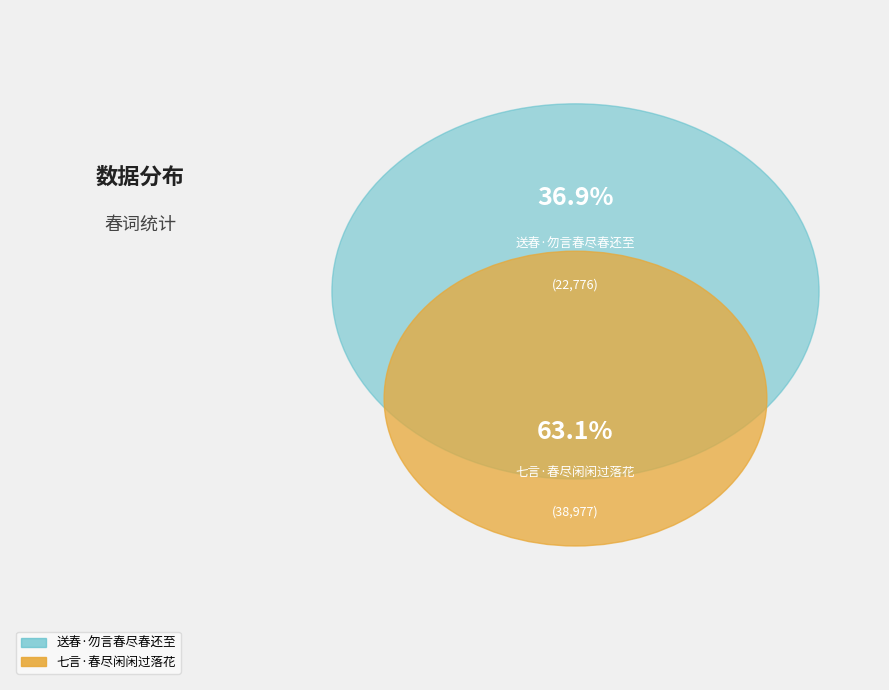

The 送春·勿言春尽春还至 slice represents 37% of the pie. True or false?

True